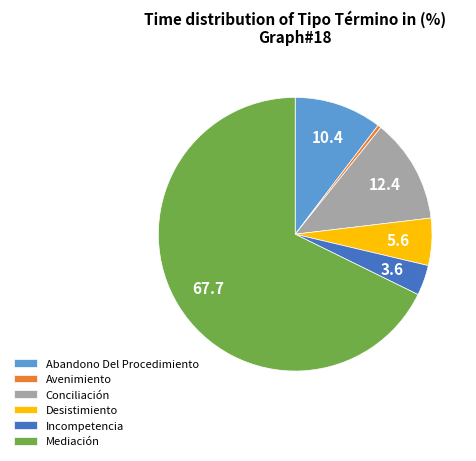

Combined, do Conciliación and Incompetencia account for over 50%?

No